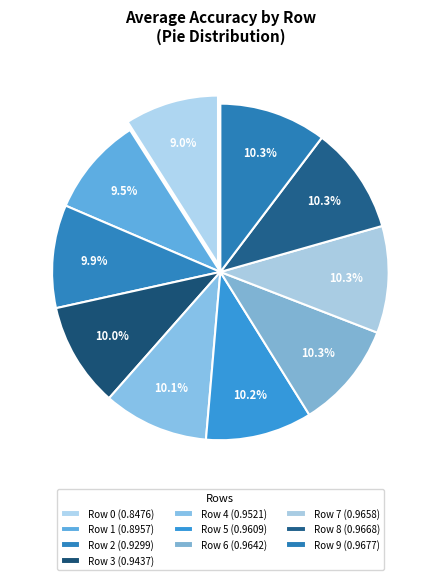

What is the largest slice in the pie chart?

Row 9